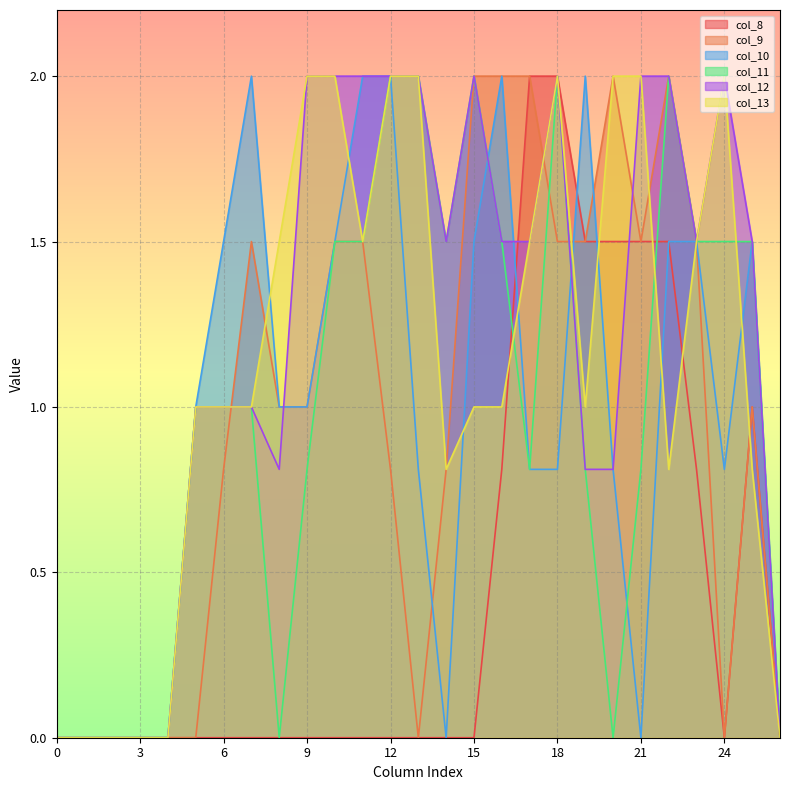

What is the highest value of the col_13 series?

2.0